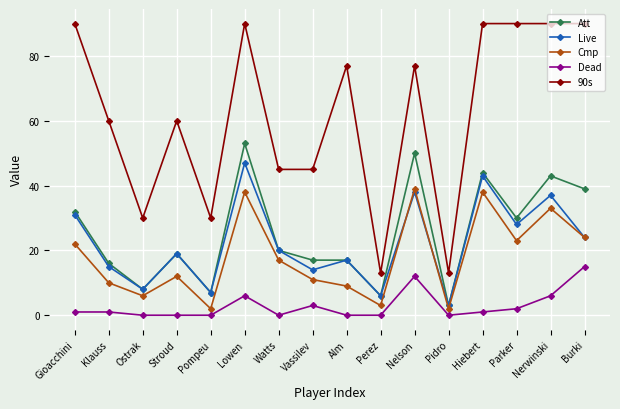

True or false: Att and 90s intersect in this chart.

False